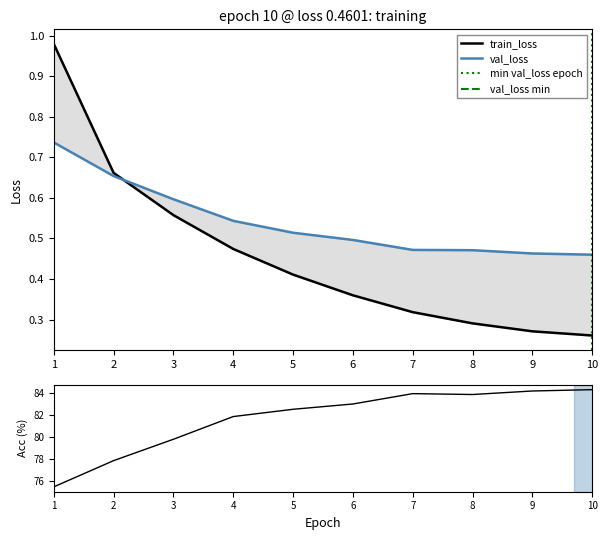

What is the spread (max minus min) of values at 8?

83.5